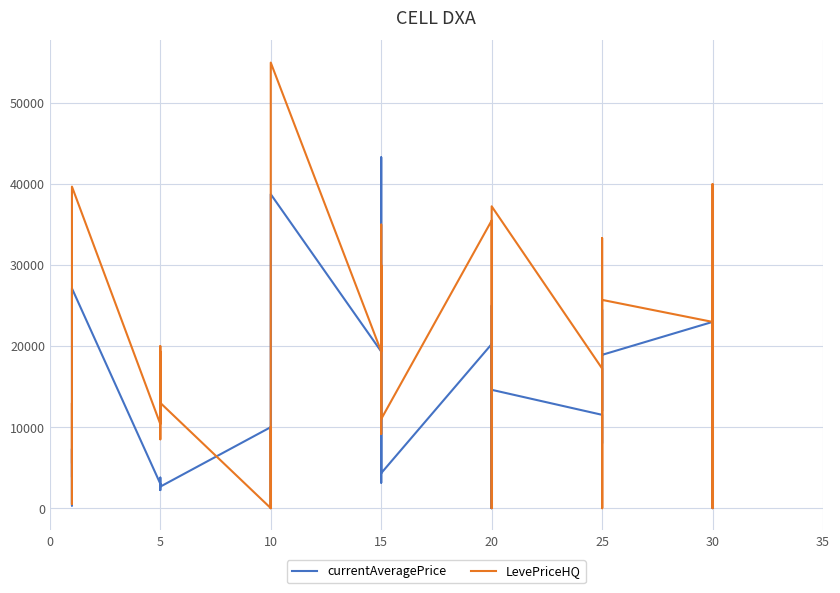

Is it true that LevePriceHQ equals 1999.5 at 10?

True